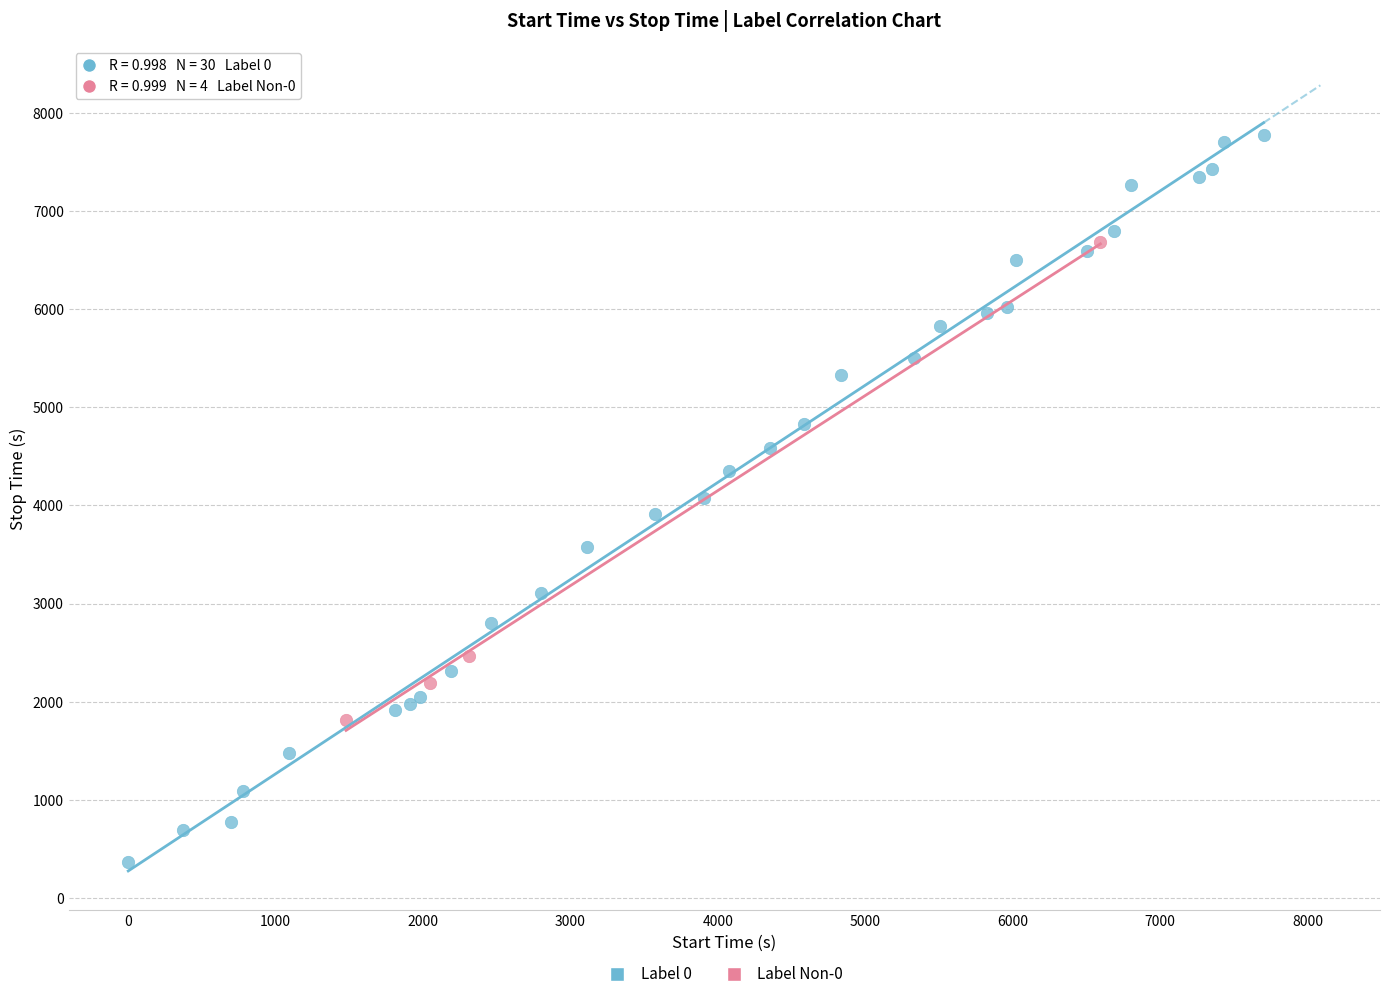

What are all the series names shown in the legend?

Label 0, Label Non-0